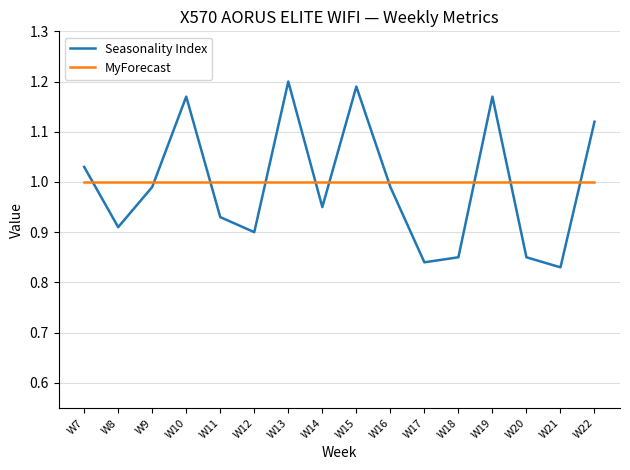

The value of MyForecast at W19 is 1.3. True or false?

False